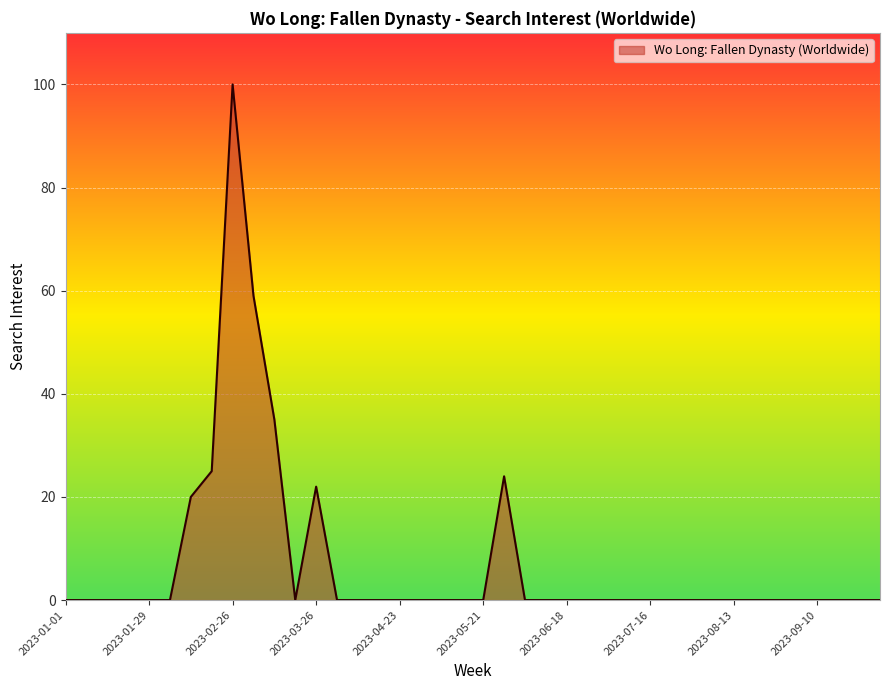

What is the difference between the maximum and minimum values?

100